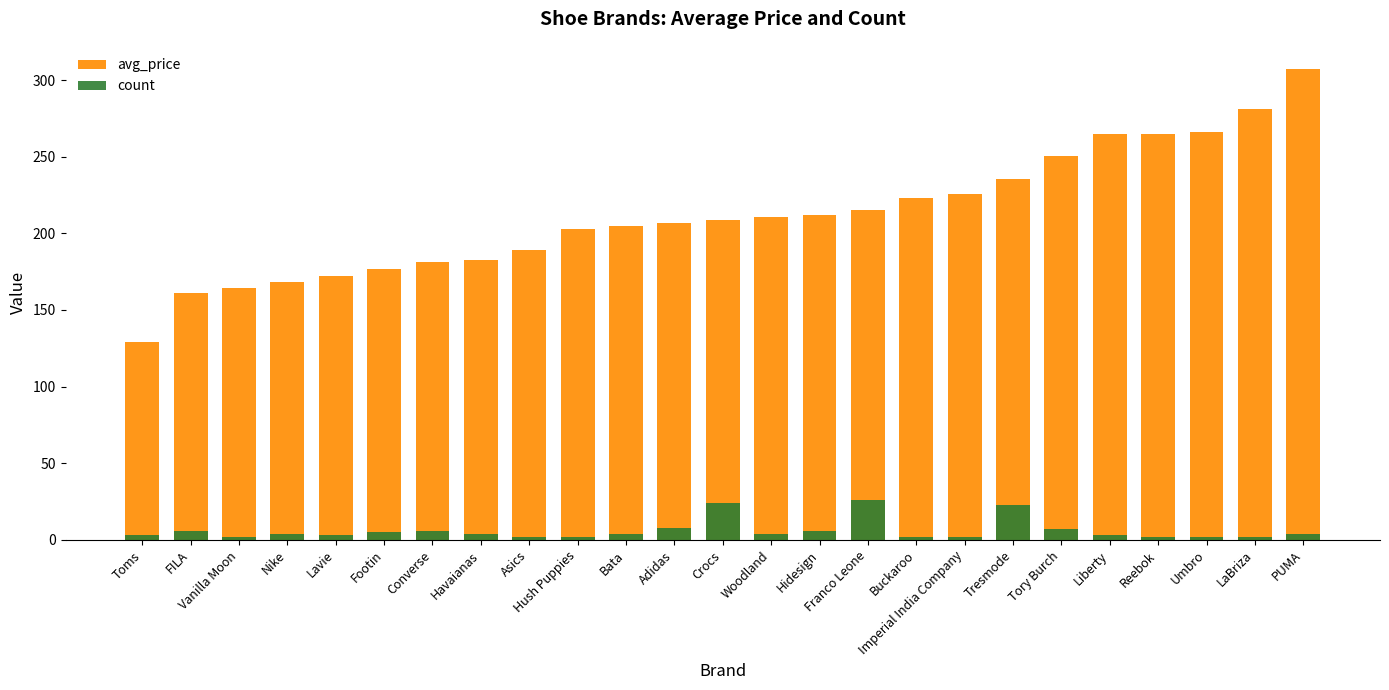

Rank the series by their maximum value, from lowest to highest.

count, avg_price